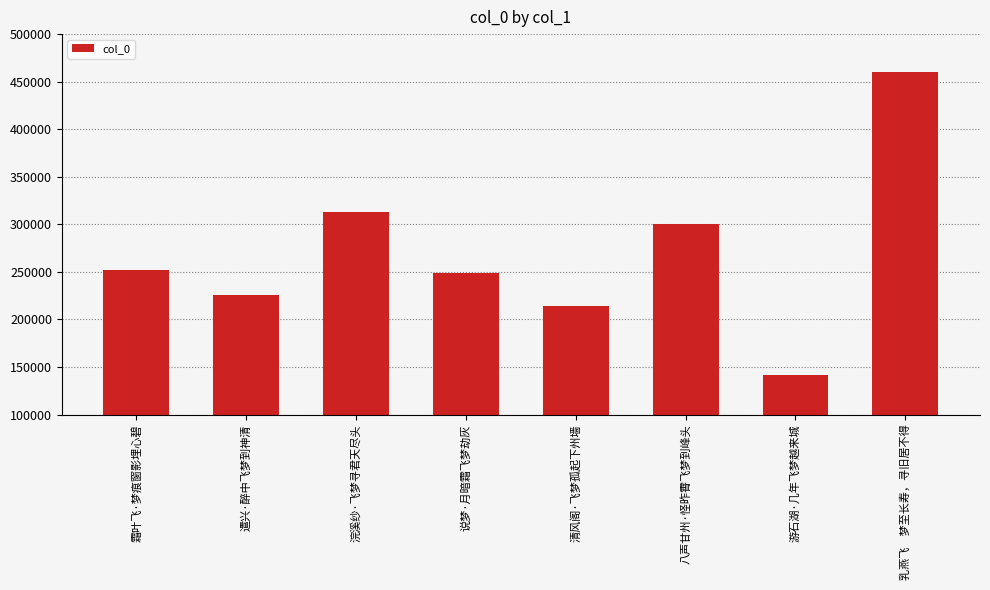

What is the difference between the maximum and minimum values?

318933